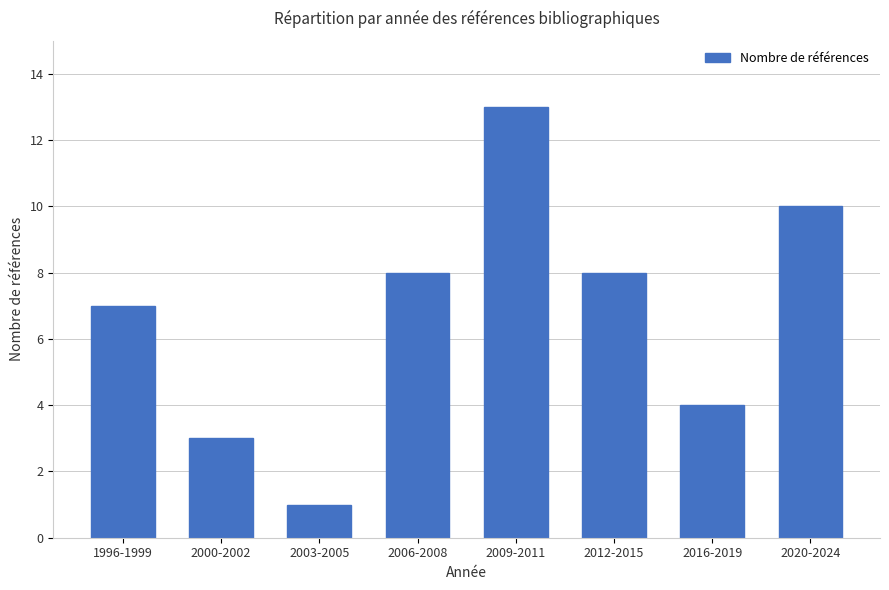

Is it true that the value at 2003-2005 is 1?

True